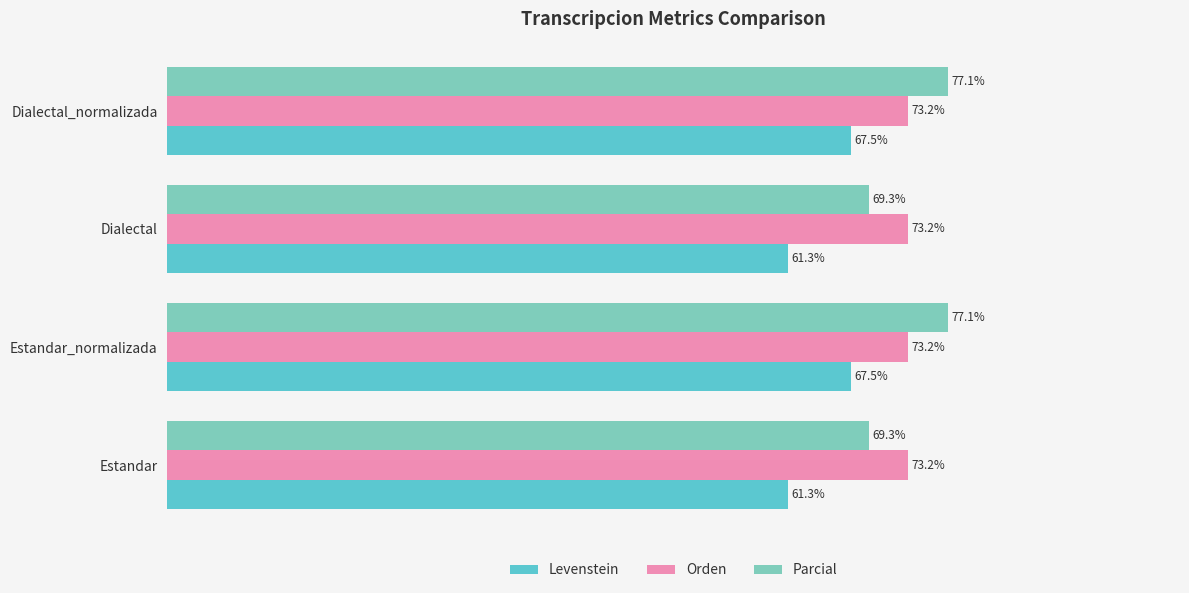

List the series in order of their peak value, highest first.

Parcial, Orden, Levenstein